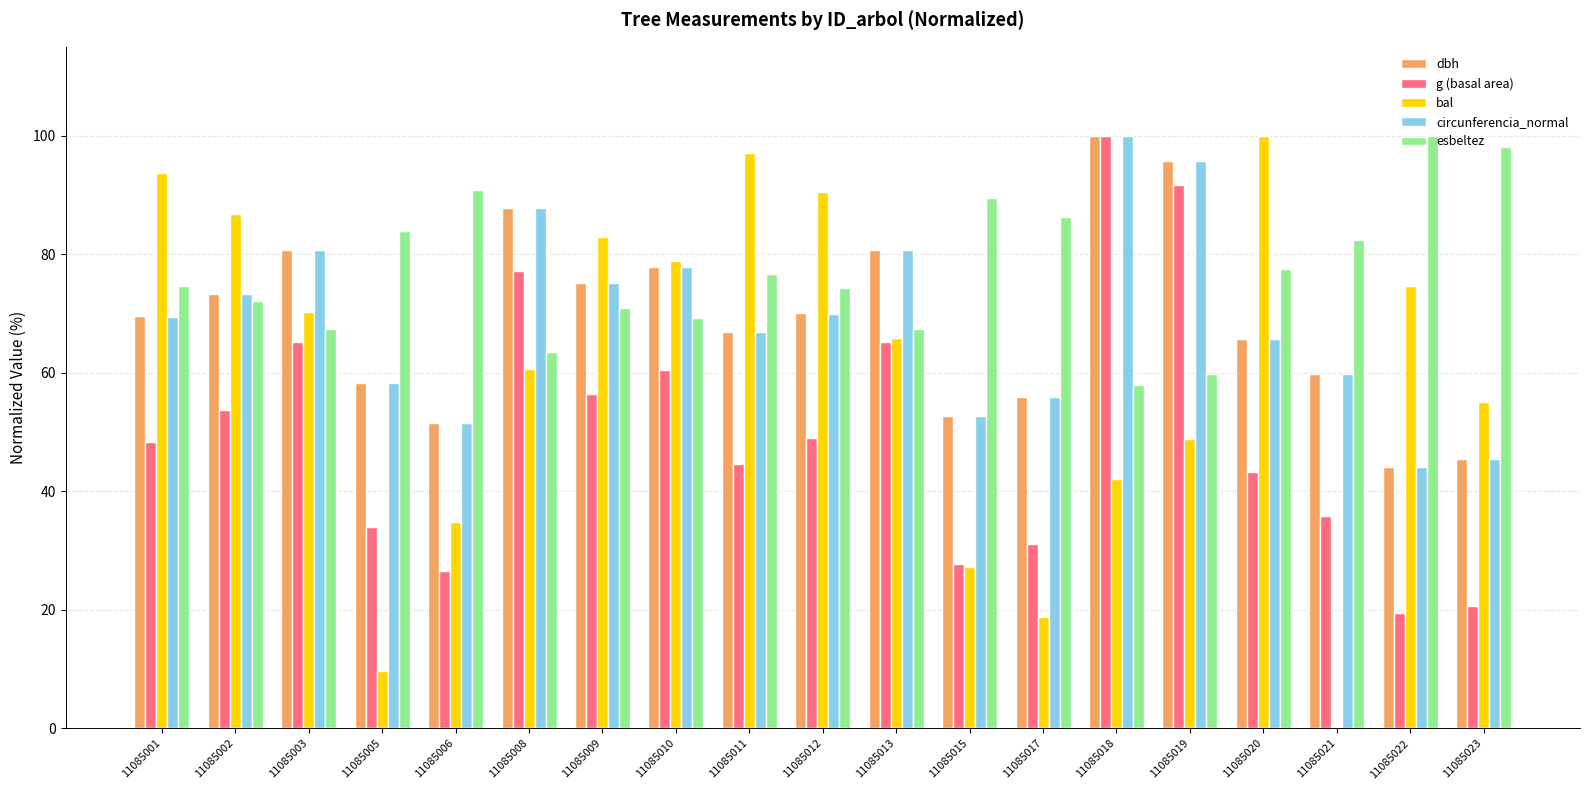

What is the highest value of the g (basal area) series?

100.0